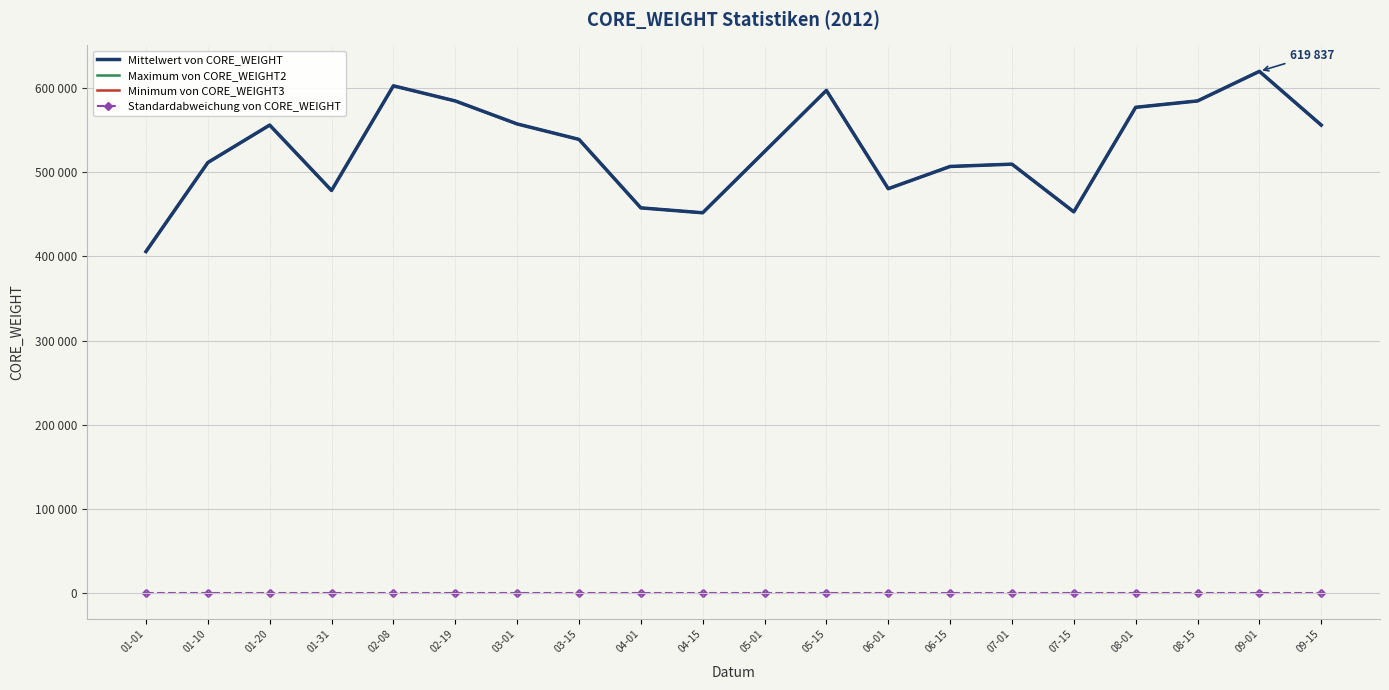

Reading right to left, what are all the values shown in this chart?

Mittelwert von CORE_WEIGHT: 09-15=556004.5	09-01=619837.5	08-15=584683.5	08-01=577111.0	07-15=452906.0	07-01=509579.0	06-15=506825.0	06-01=480396.5	05-15=597196.5	05-01=524526.5	04-15=451795.0	04-01=457625.5	03-15=539000.0	03-01=557368.0	02-19=584683.5	02-08=602643.0	01-31=478297.5	01-20=556004.5	01-10=511482.0	01-01=405722.0
Maximum von CORE_WEIGHT2: 09-15=556004.5	09-01=619837.5	08-15=584683.5	08-01=577111.0	07-15=452906.0	07-01=509579.0	06-15=506825.0	06-01=480396.5	05-15=597196.5	05-01=524526.5	04-15=451795.0	04-01=457625.5	03-15=539000.0	03-01=557368.0	02-19=584683.5	02-08=602643.0	01-31=478297.5	01-20=556004.5	01-10=511482.0	01-01=405722.0
Minimum von CORE_WEIGHT3: 09-15=556004.5	09-01=619837.5	08-15=584683.5	08-01=577111.0	07-15=452906.0	07-01=509579.0	06-15=506825.0	06-01=480396.5	05-15=597196.5	05-01=524526.5	04-15=451795.0	04-01=457625.5	03-15=539000.0	03-01=557368.0	02-19=584683.5	02-08=602643.0	01-31=478297.5	01-20=556004.5	01-10=511482.0	01-01=405722.0
Standardabweichung von CORE_WEIGHT: 09-15=0.0	09-01=0.0	08-15=0.0	08-01=0.0	07-15=0.0	07-01=0.0	06-15=0.0	06-01=0.0	05-15=0.0	05-01=0.0	04-15=0.0	04-01=0.0	03-15=0.0	03-01=0.0	02-19=0.0	02-08=0.0	01-31=0.0	01-20=0.0	01-10=0.0	01-01=0.0